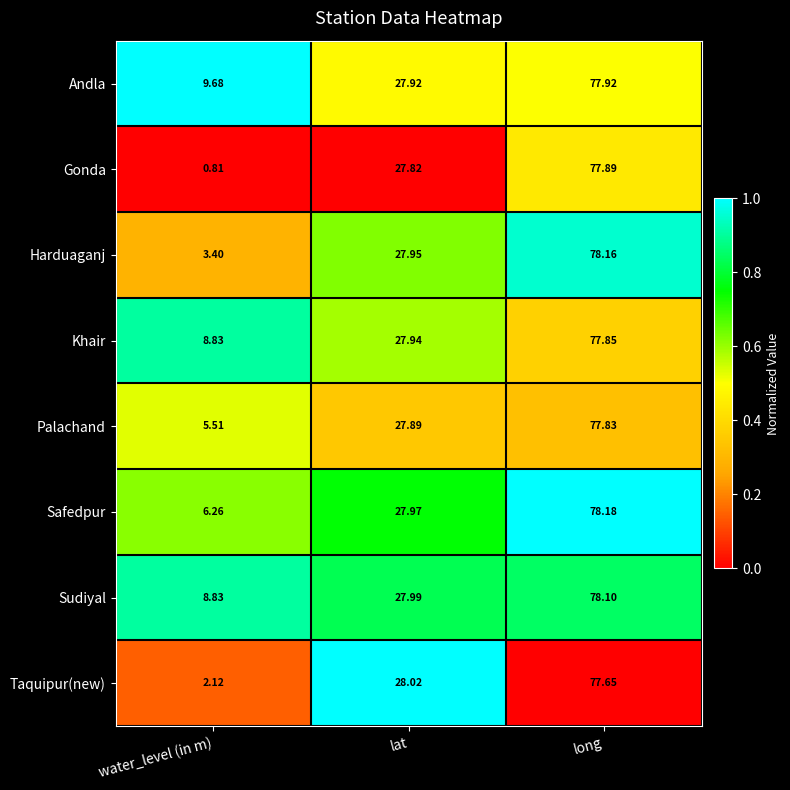

Is the value of Andla at water_level (in m) greater than the value of Gonda at long?

No